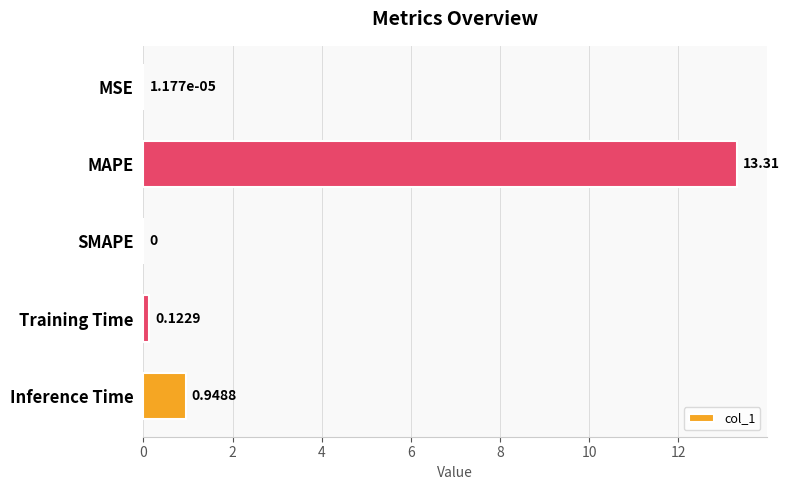

How many data points are above 0?

4